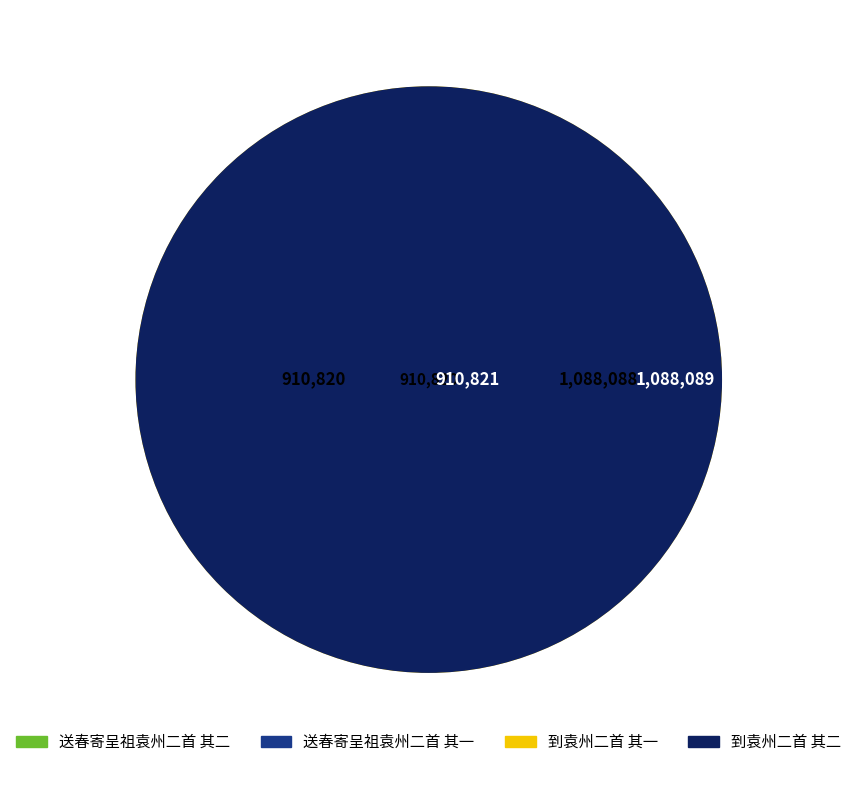

How many segments does this pie chart have?

4